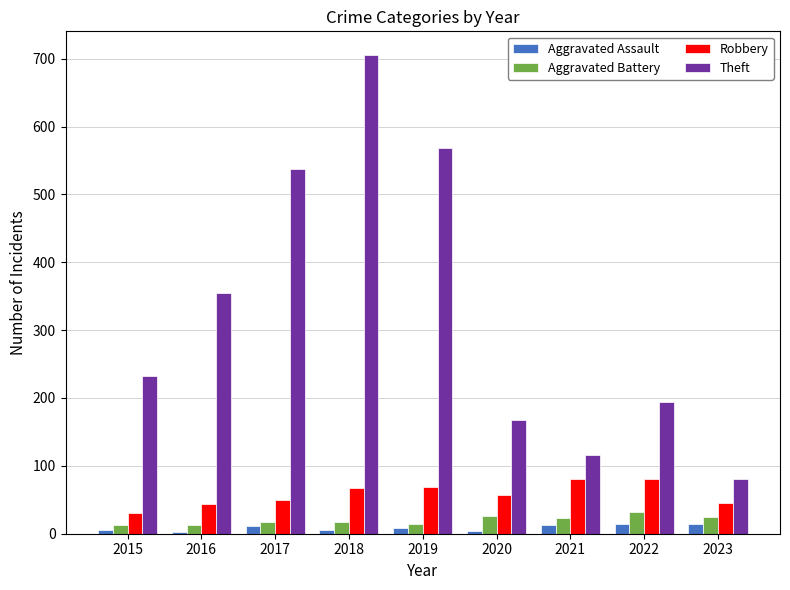

Count the number of data series in this chart.

4